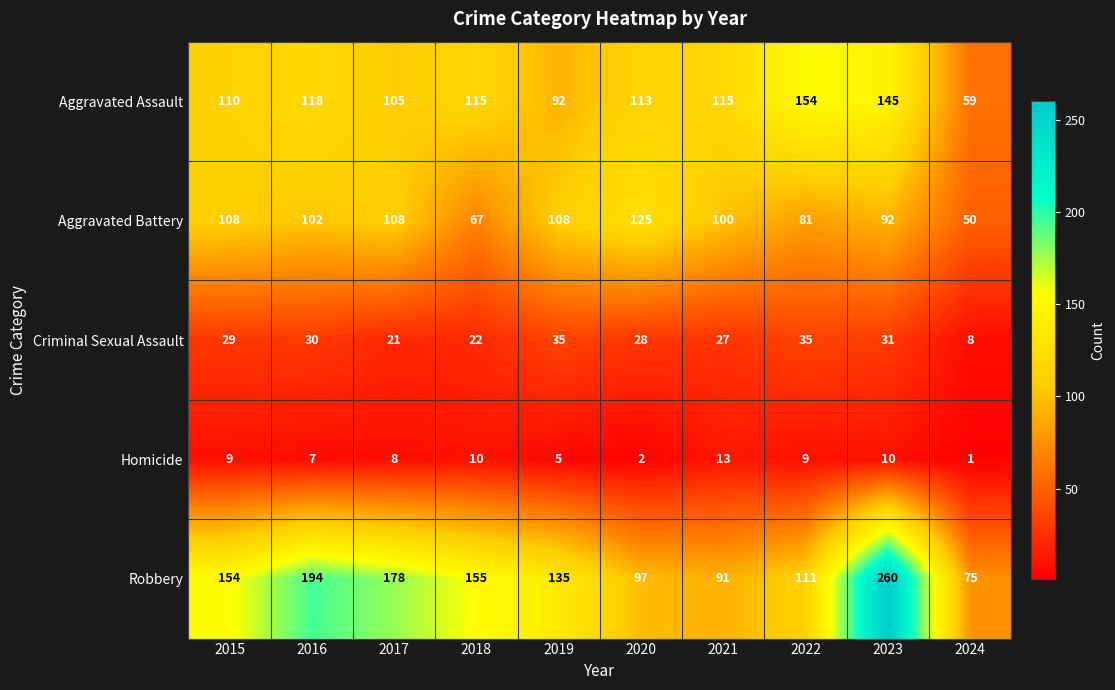

What is the greatest value displayed?

260